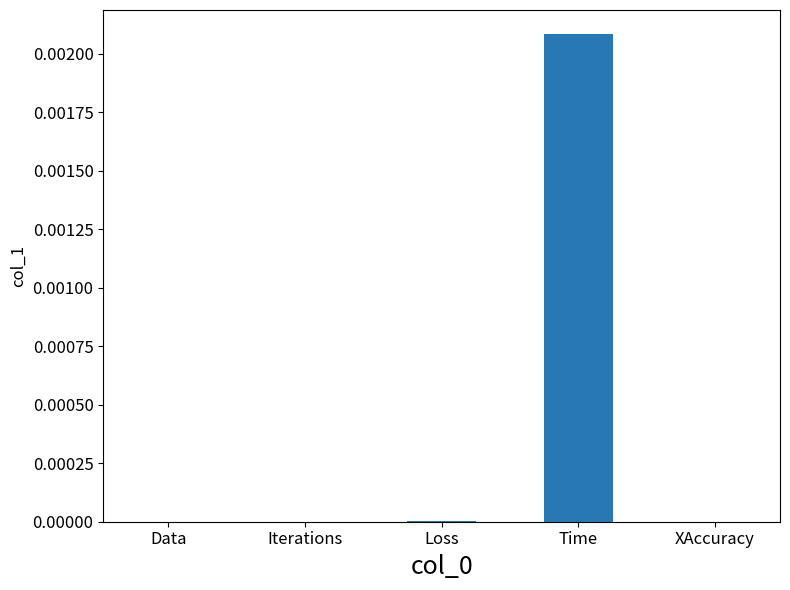

Which has a higher value, Loss or Time?

Time